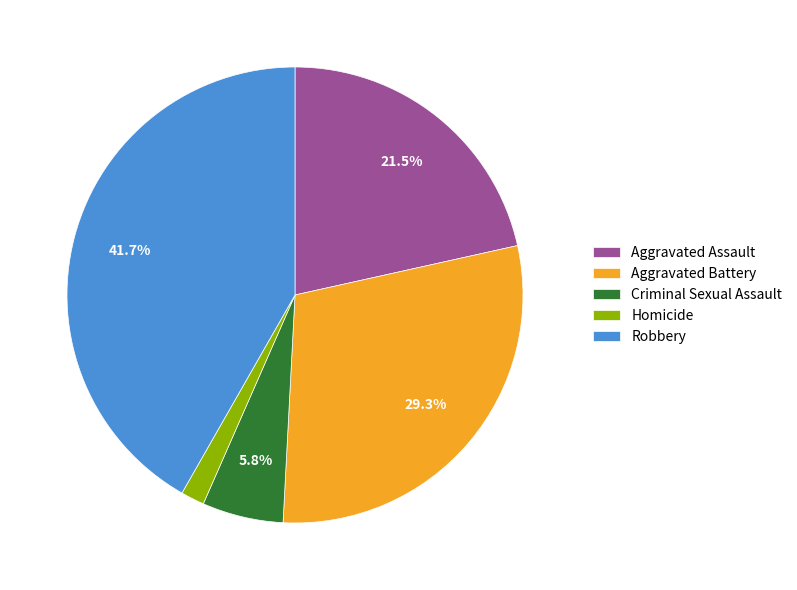

Rank the categories by value from highest to lowest.

Robbery, Aggravated Battery, Aggravated Assault, Criminal Sexual Assault, Homicide